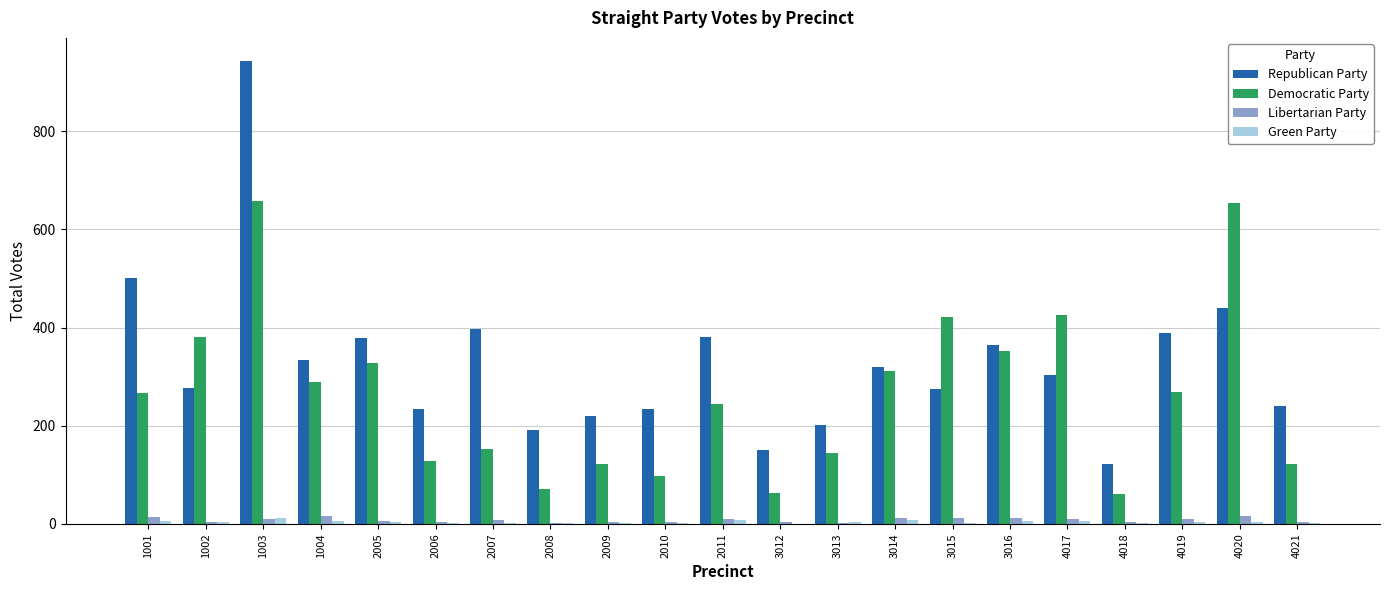

What are all the series names shown in the legend?

Republican Party, Democratic Party, Libertarian Party, Green Party